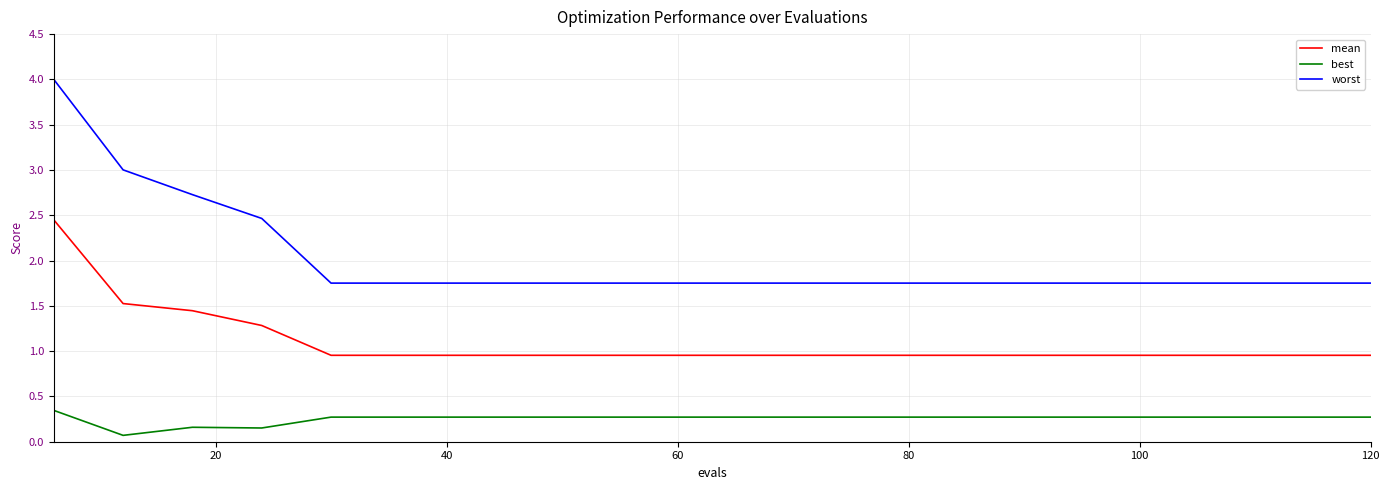

What is the maximum value shown in the chart?

4.0